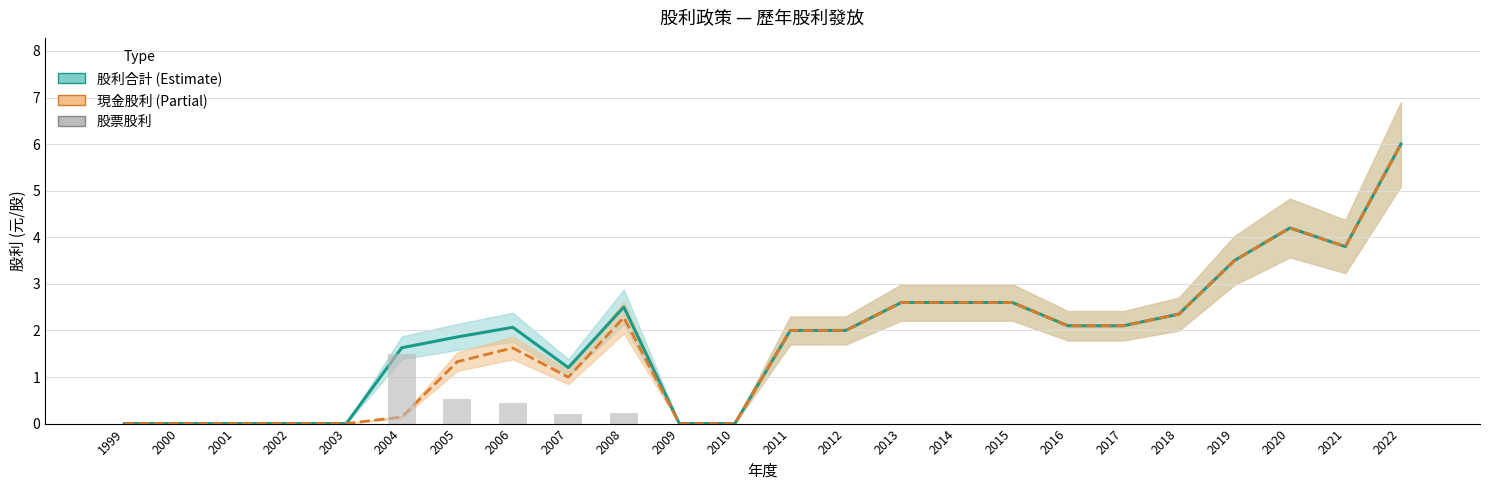

What is the difference between the maximum and second lowest values in the 股票股利 series?

1.5